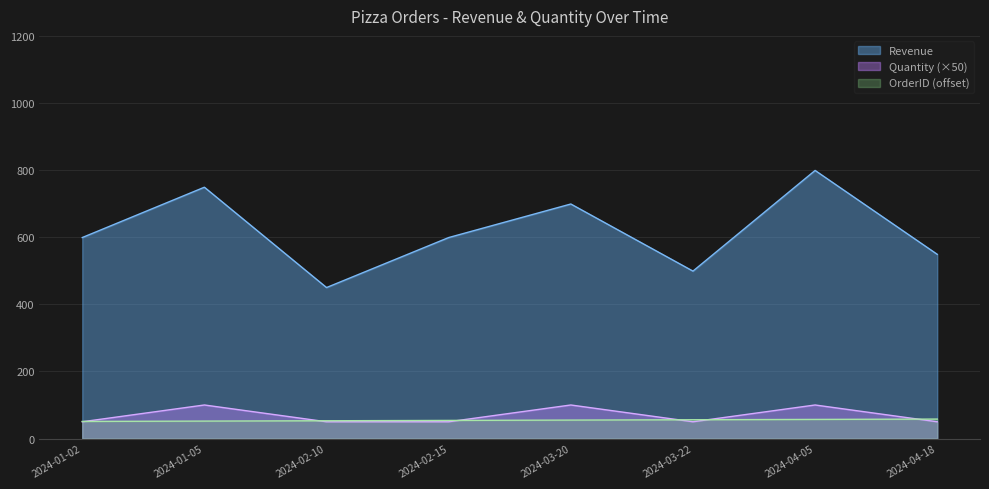

What is the difference between the Revenue values at 2024-01-05 and 2024-02-15?

150